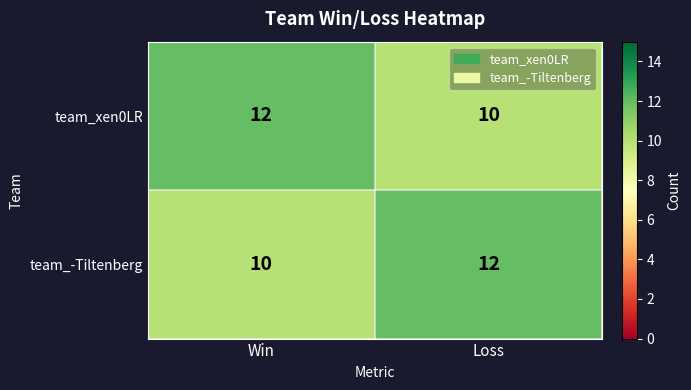

At how many categories does at least one series exceed 11?

2